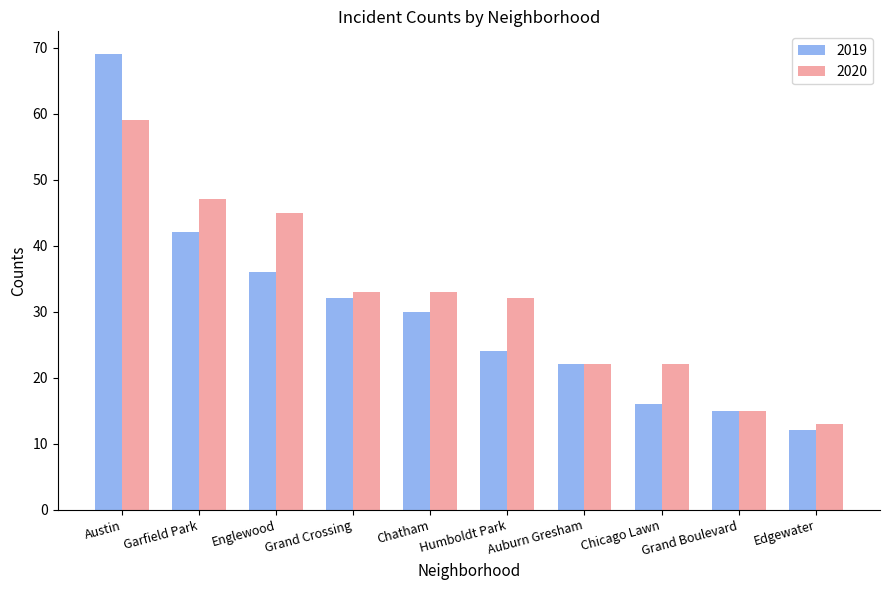

What is the minimum value shown in the chart?

12